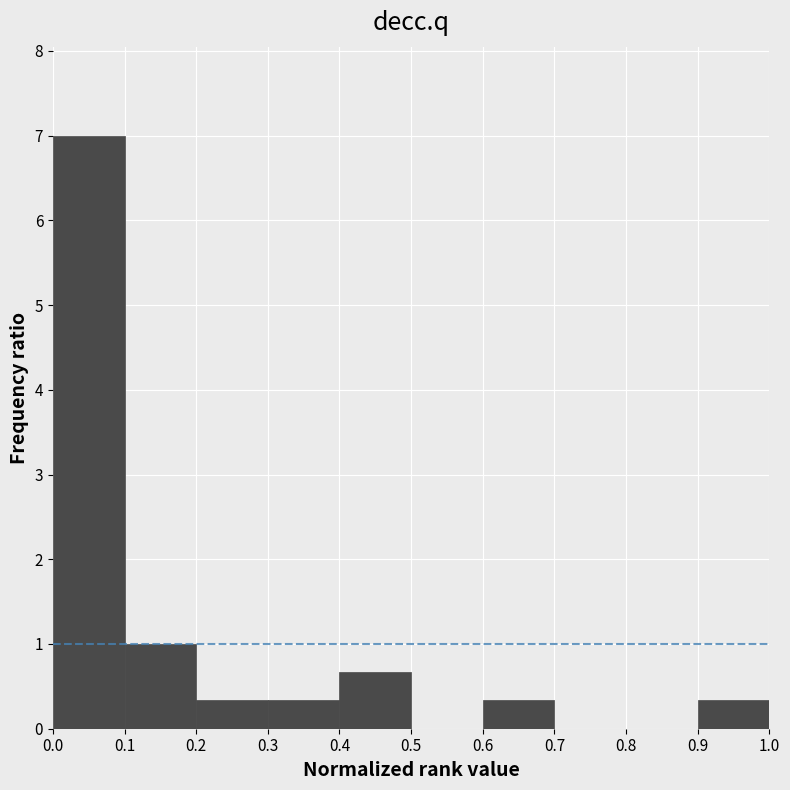

Which range on the x-axis has the tallest bar?

0.0 to 0.1